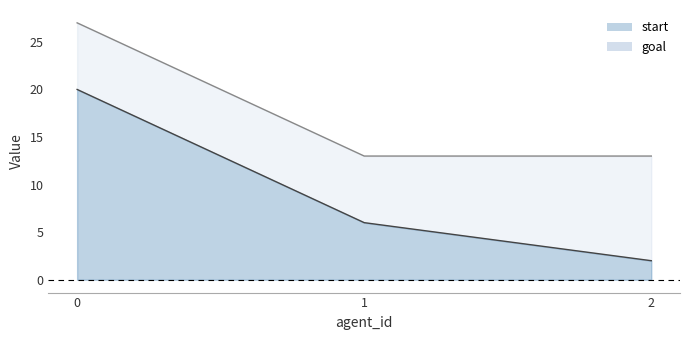

How many lines are shown in the chart?

2